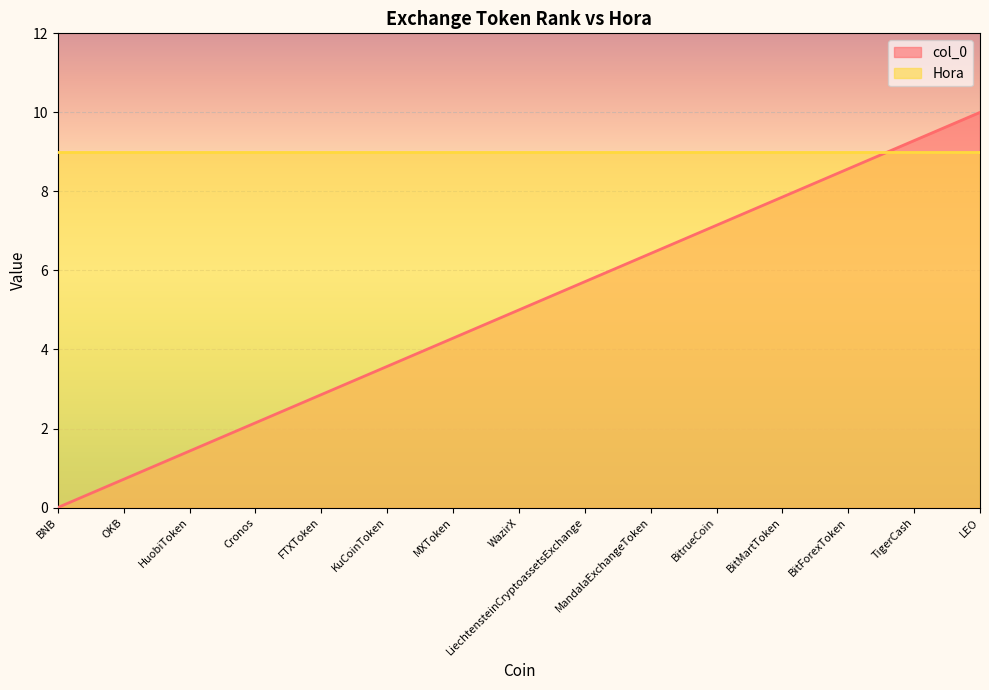

How many positive values are there?

14